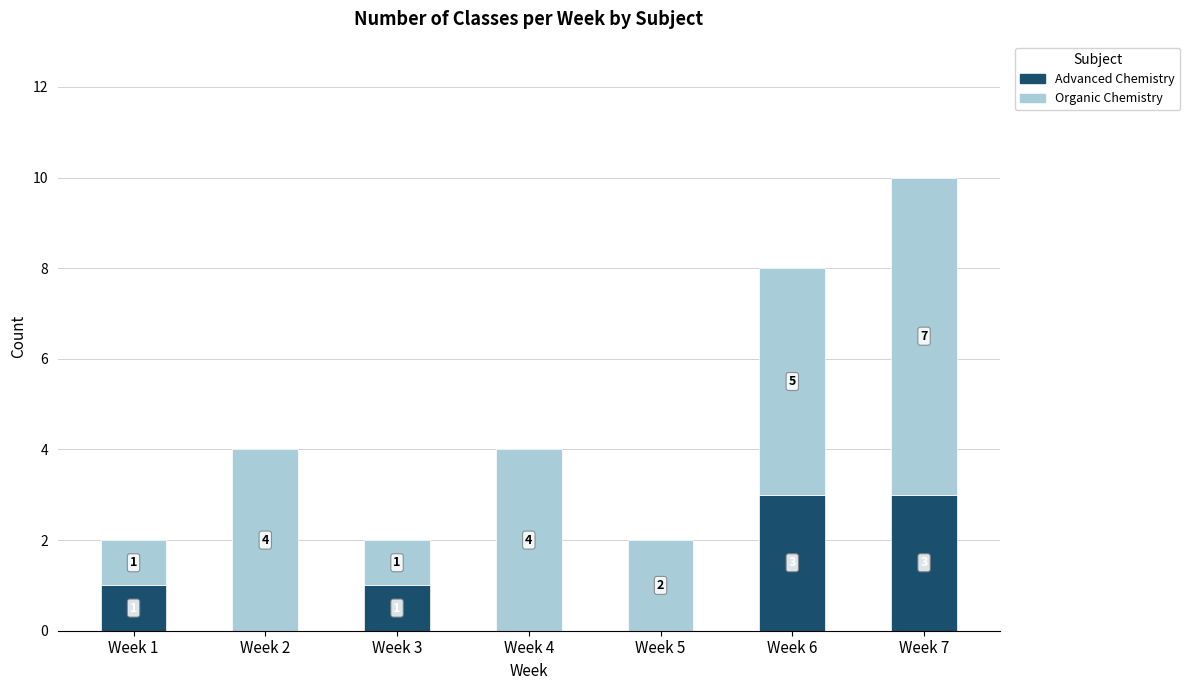

How many Advanced Chemistry values are between 0 and 3?

7